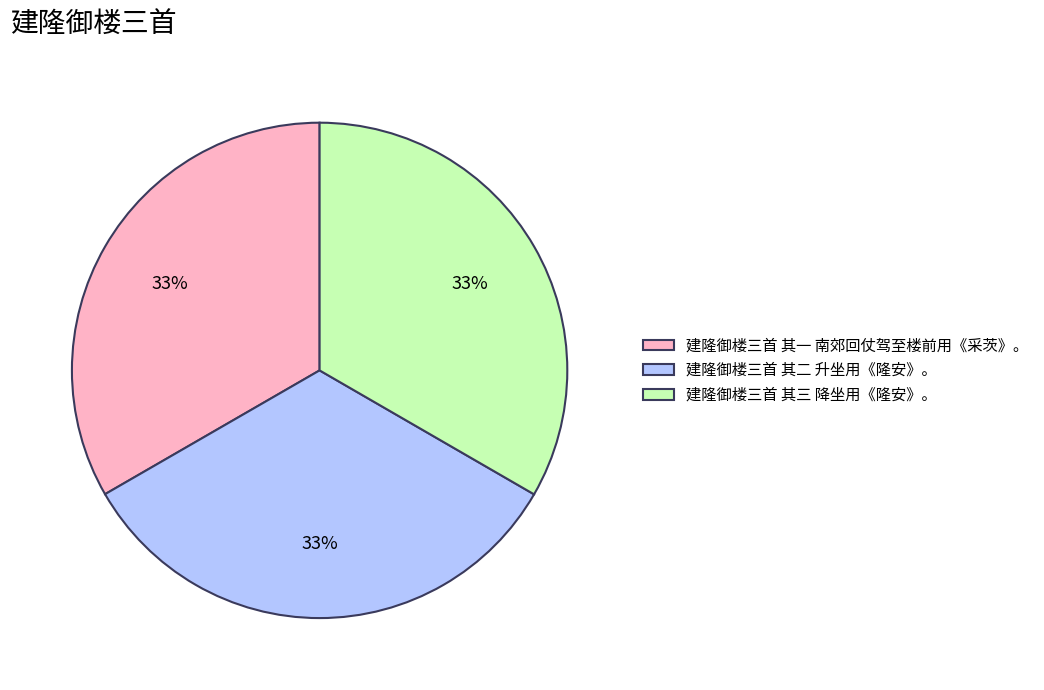

To the nearest percent, what is the average slice percentage?

33%